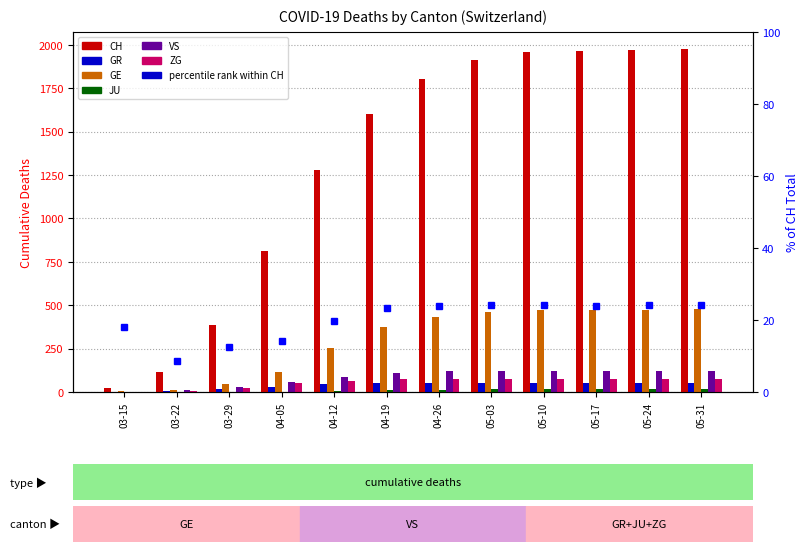

Which series has the largest total across all categories?

CH